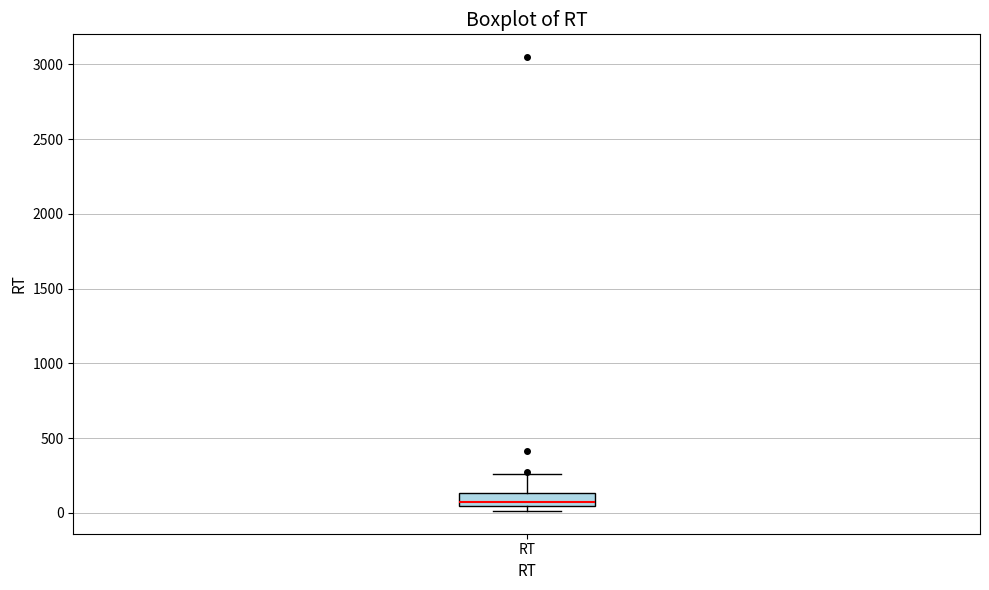

Where is the lower edge of the box for RT on the y-axis? The values are not printed on the chart, so give them approximately, as read against the axis.

50